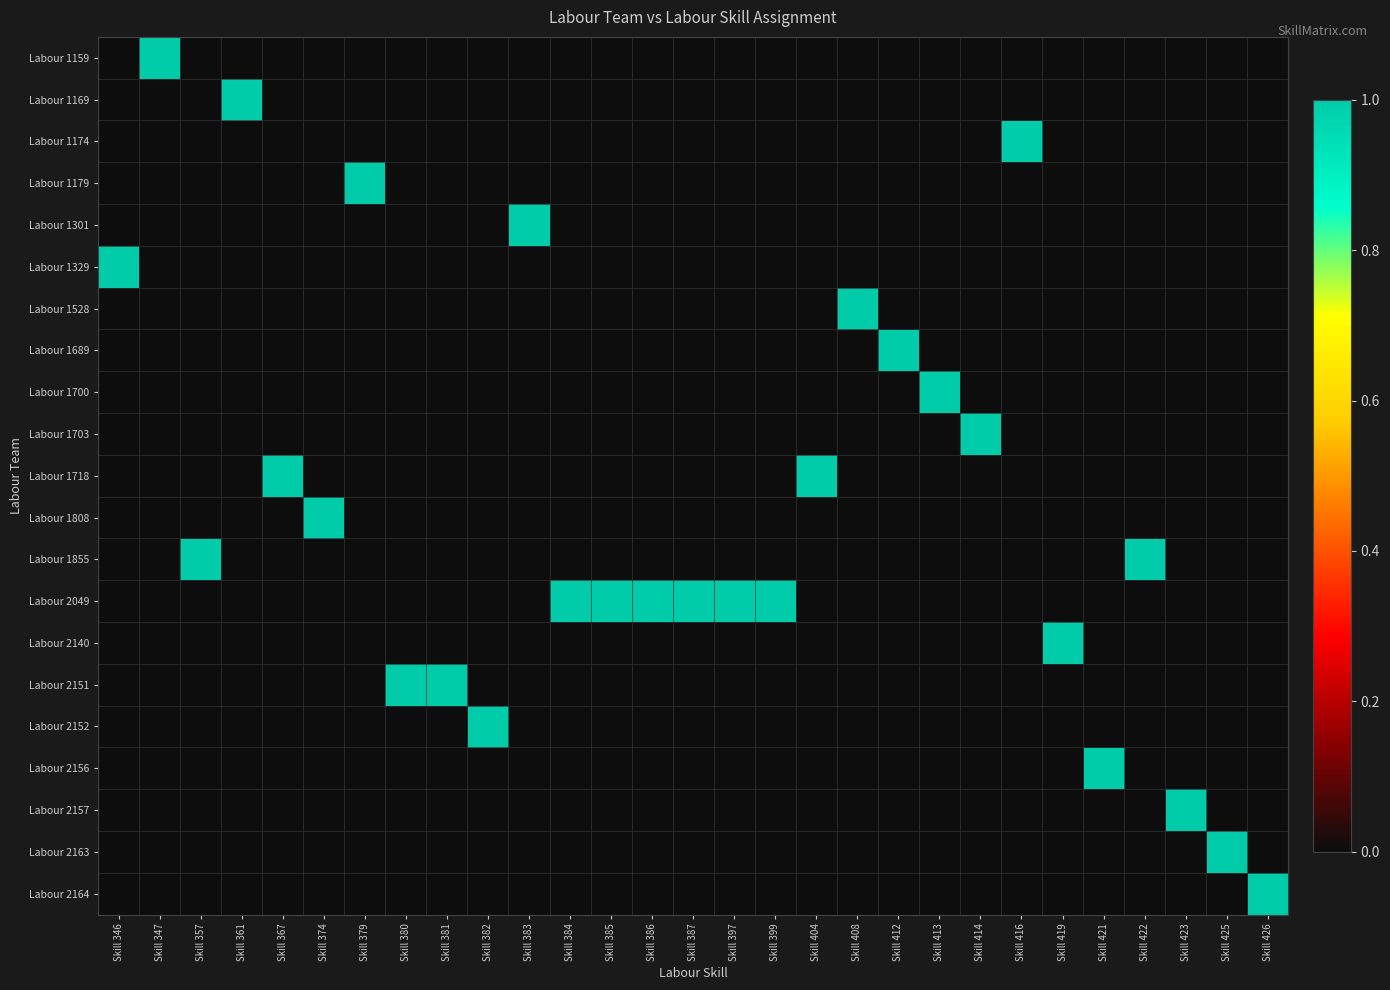

At how many categories does at least one series exceed 0?

29